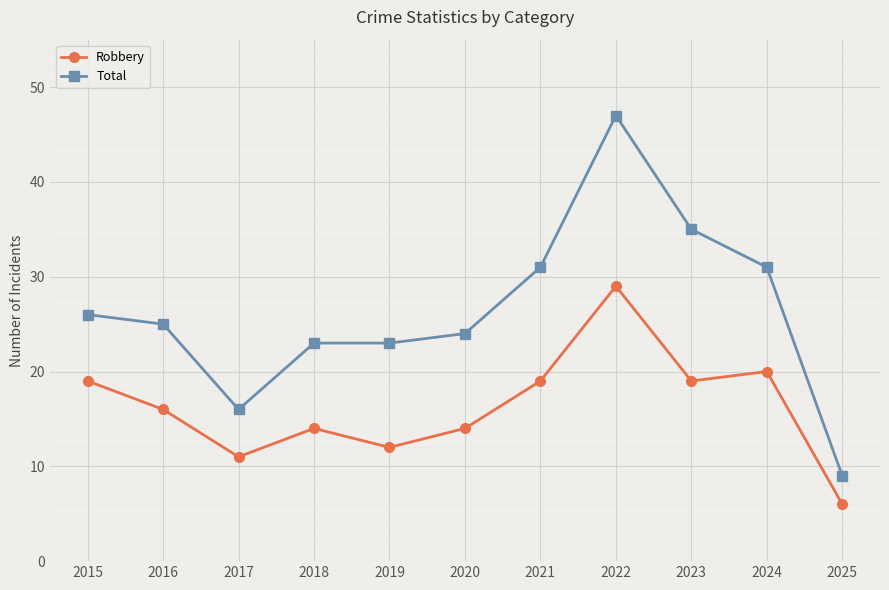

Reading right to left, transcribe all the data shown in this chart.

Robbery: 6	20	19	29	19	14	12	14	11	16	19
Total: 9	31	35	47	31	24	23	23	16	25	26